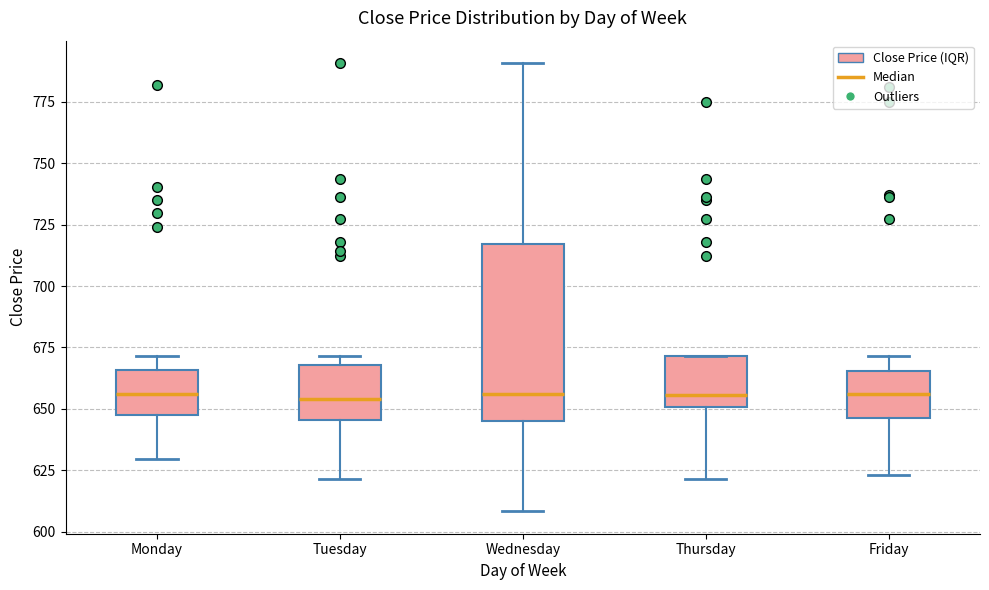

Reading left to right, transcribe this box plot: for each box, give where its median line is, the range the box spans, and where its two whiskers end, as read against the y-axis. The values are not printed on the chart, so give them approximately, as read against the axis.

Monday: median 655, box 645 to 665, whiskers 630 to 670
Tuesday: median 655, box 645 to 670, whiskers 620 to 670 (just above the box's upper edge)
Wednesday: median 655, box 645 to 715, whiskers 610 to 790
Thursday: median 655, box 650 to 670, whiskers 620 to 670
Friday: median 655, box 645 to 665, whiskers 625 to 670